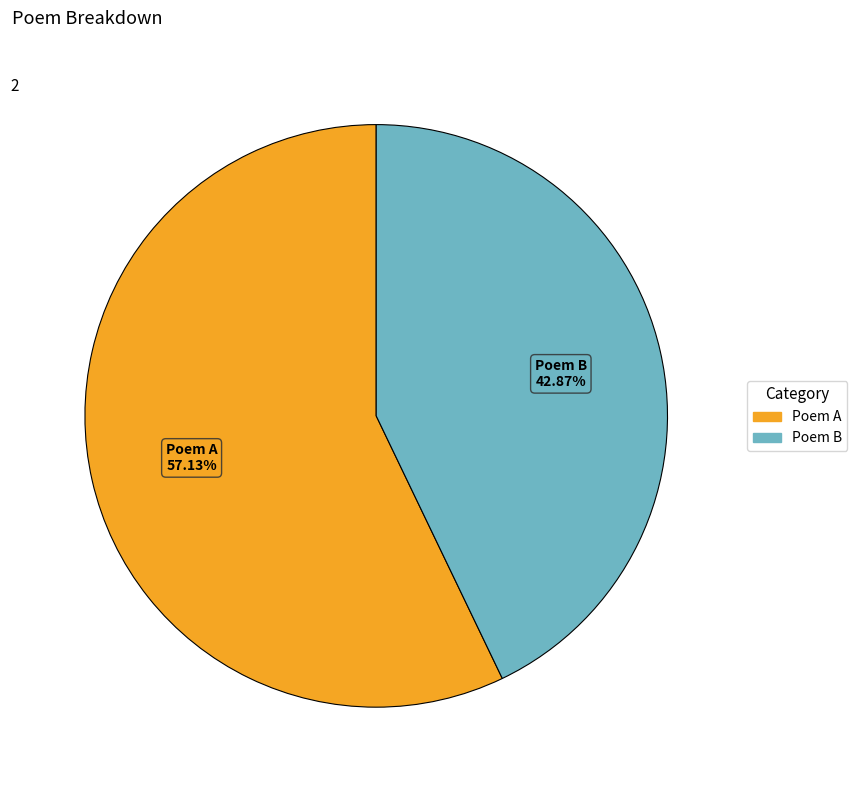

How many slices are in this pie chart?

2